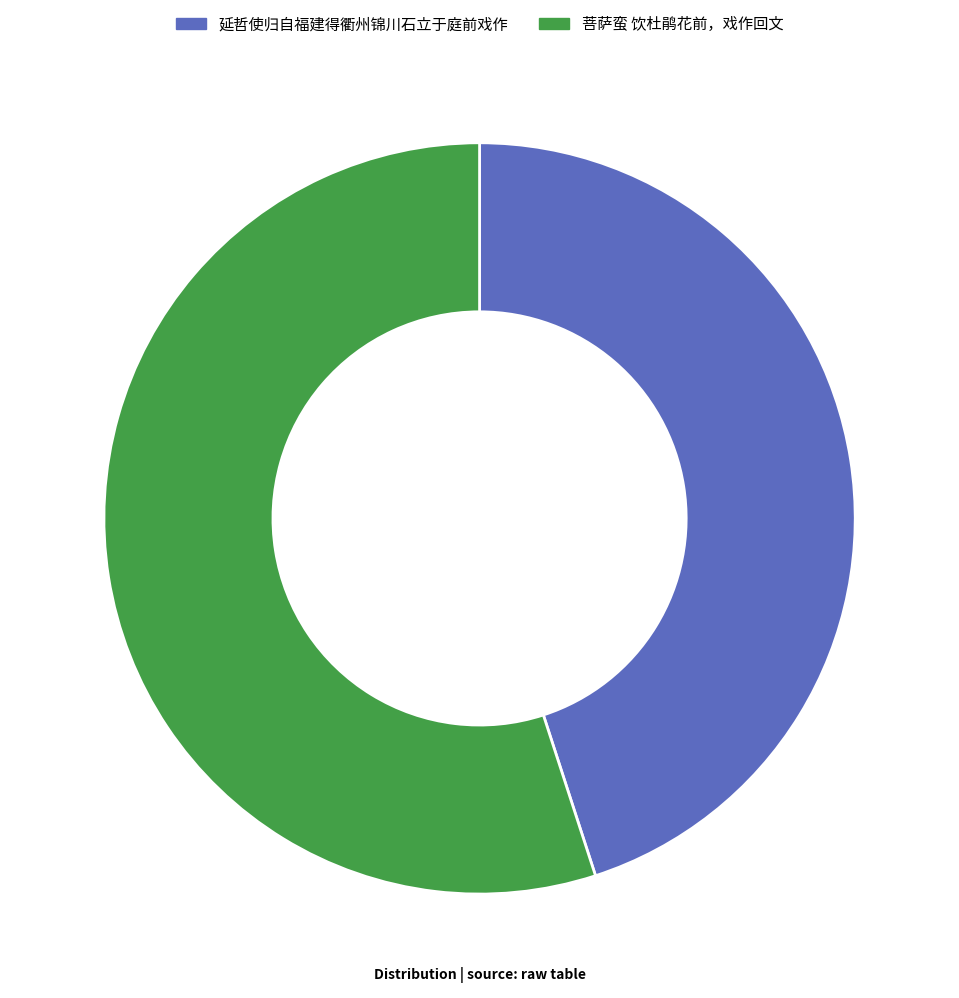

Does 菩萨蛮 饮杜鹃花前，戏作回文 account for over 50% of the chart?

Yes